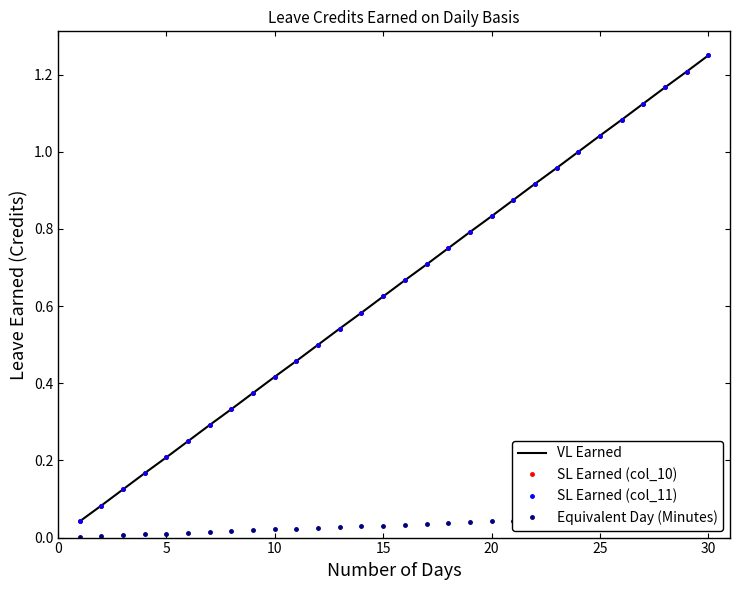

What are all the series names shown in the legend?

VL Earned, SL Earned (col_10), SL Earned (col_11), Equivalent Day (Minutes)